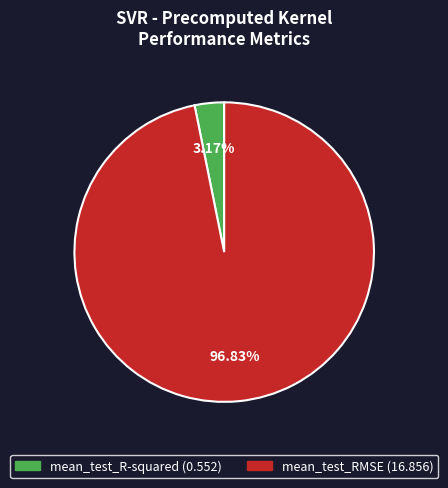

Does mean_test_RMSE account for over 50% of the chart?

Yes